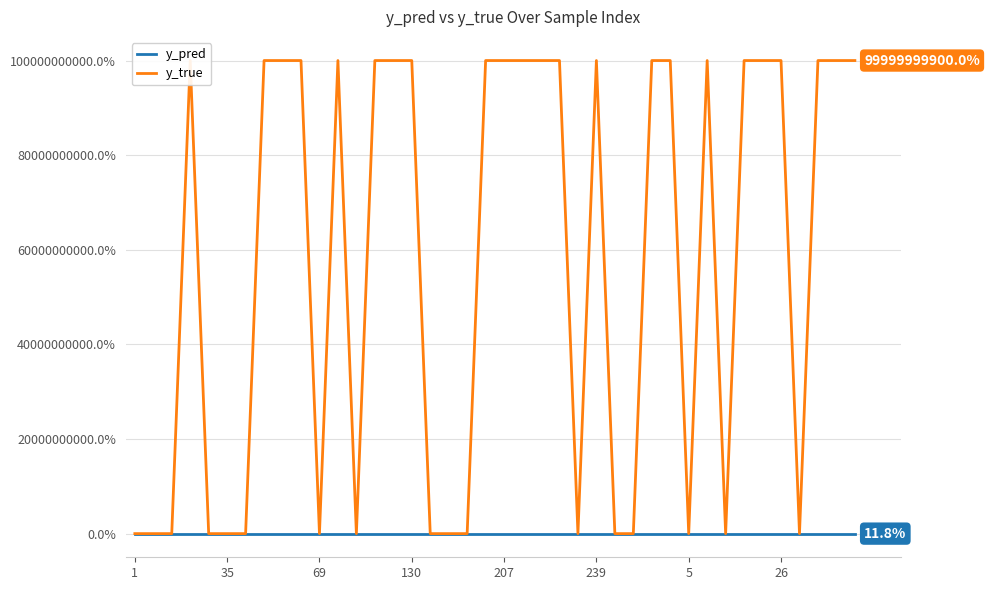

Which series has the largest total across all categories?

y_true